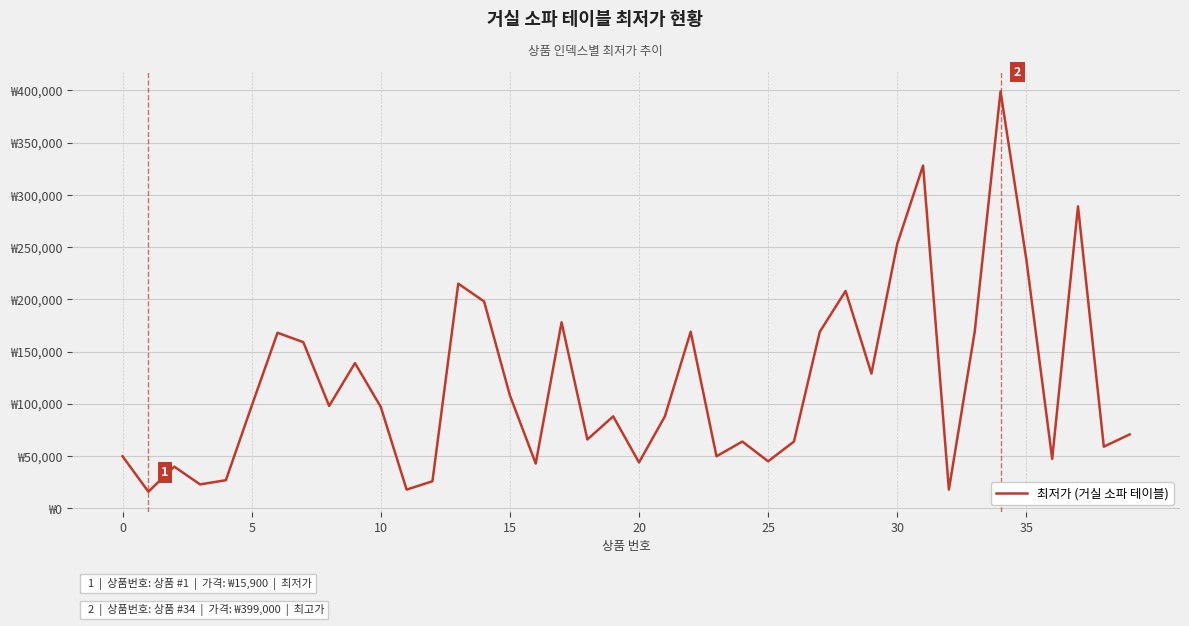

What is the sum of all values?

4754180